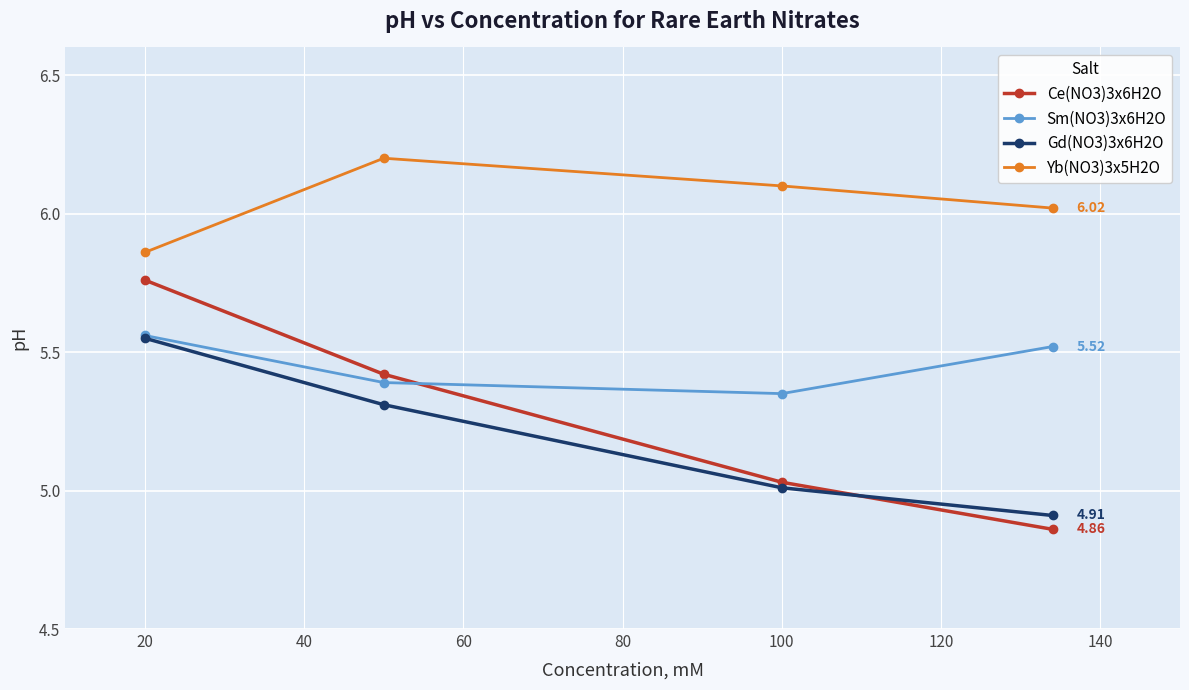

True or false: Ce(NO3)3x6H2O has more than 1 points higher than both neighbors.

False